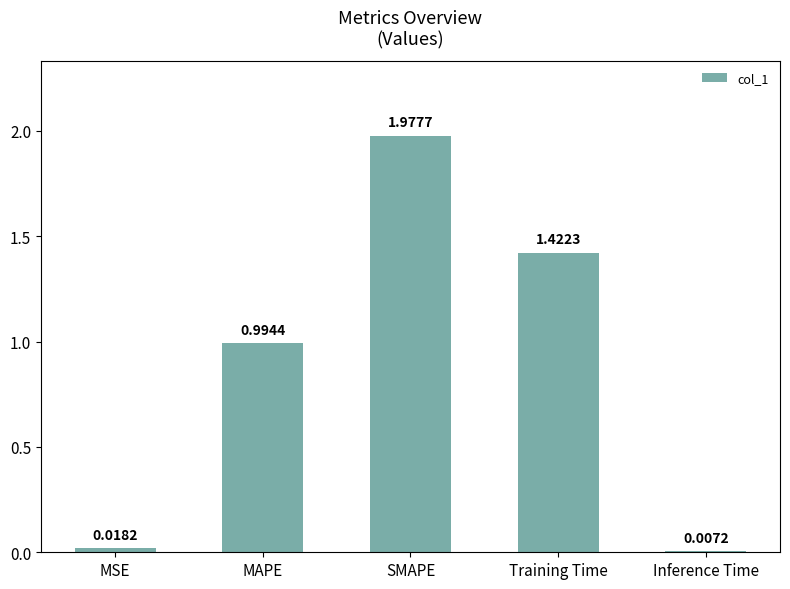

What is the change in value from Training Time to Inference Time?

-1.4